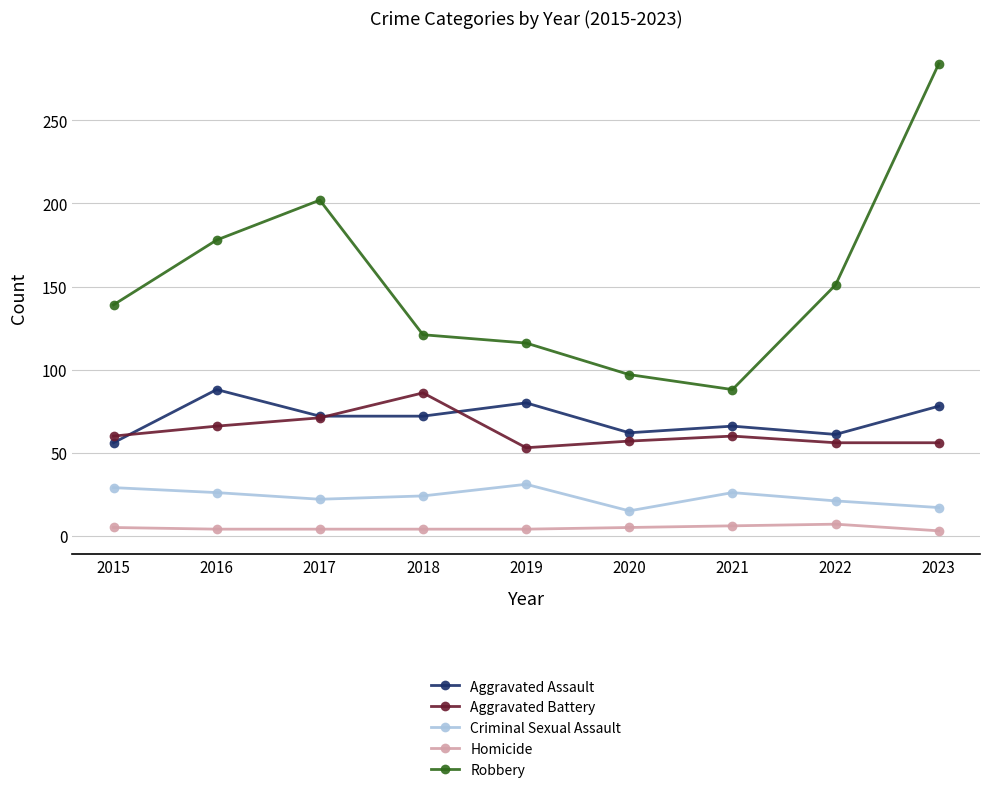

What is the difference between the highest and lowest values at 2022?

144